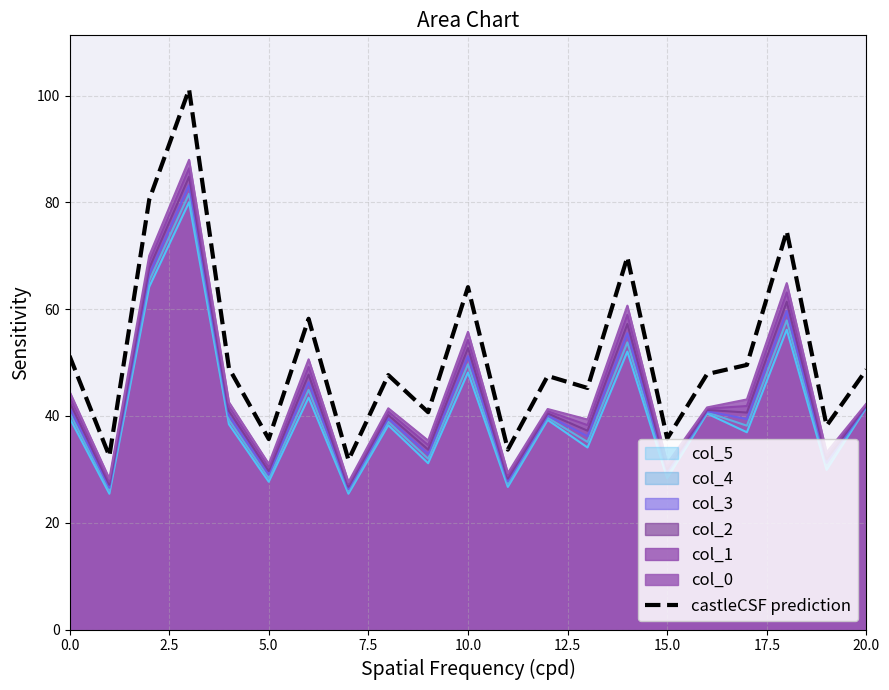

How many values exceed 47?

13